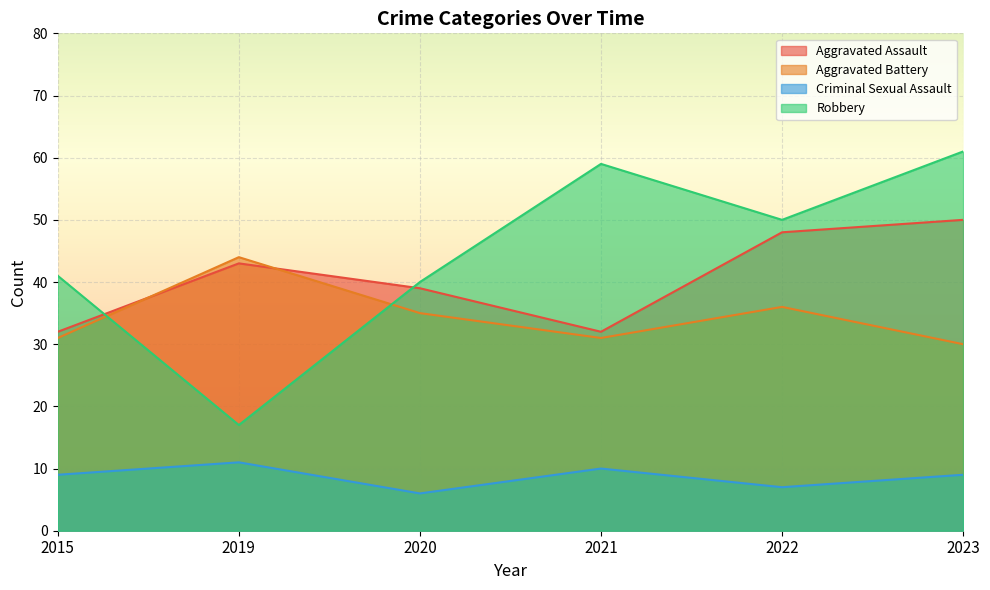

What is the value of the Criminal Sexual Assault point at the 3rd from the left?

6